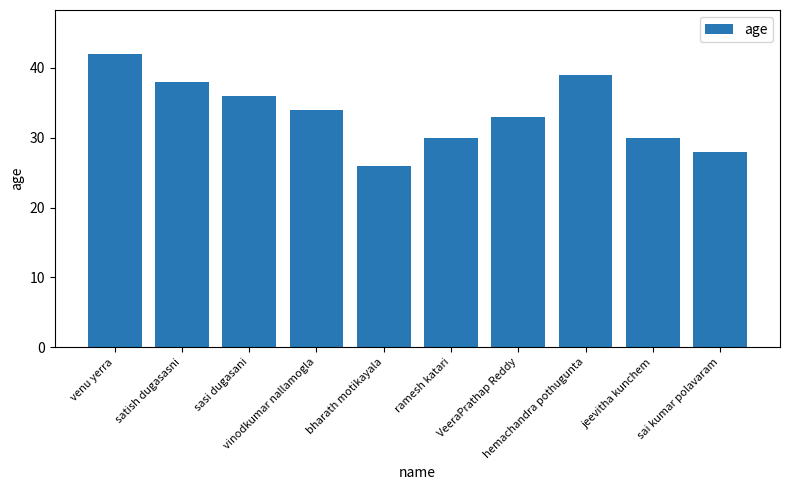

What is the minimum value shown in the chart?

26